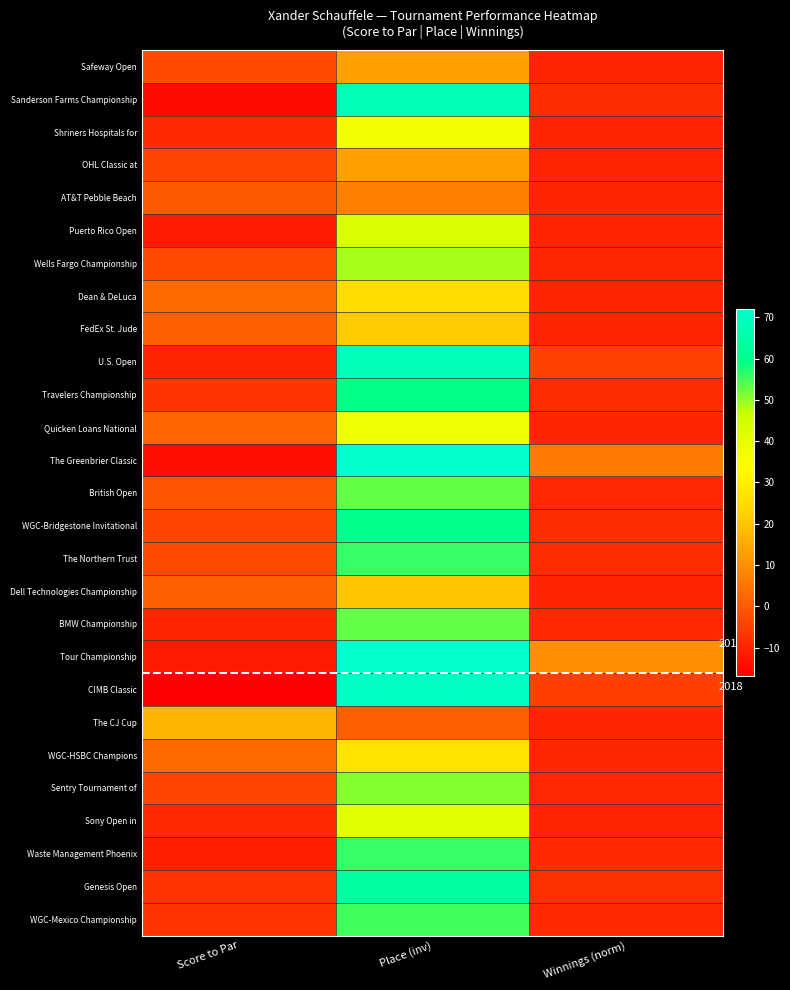

What is the difference between the Waste Management Phoenix values at Score to Par and Place (inv)?

67.0